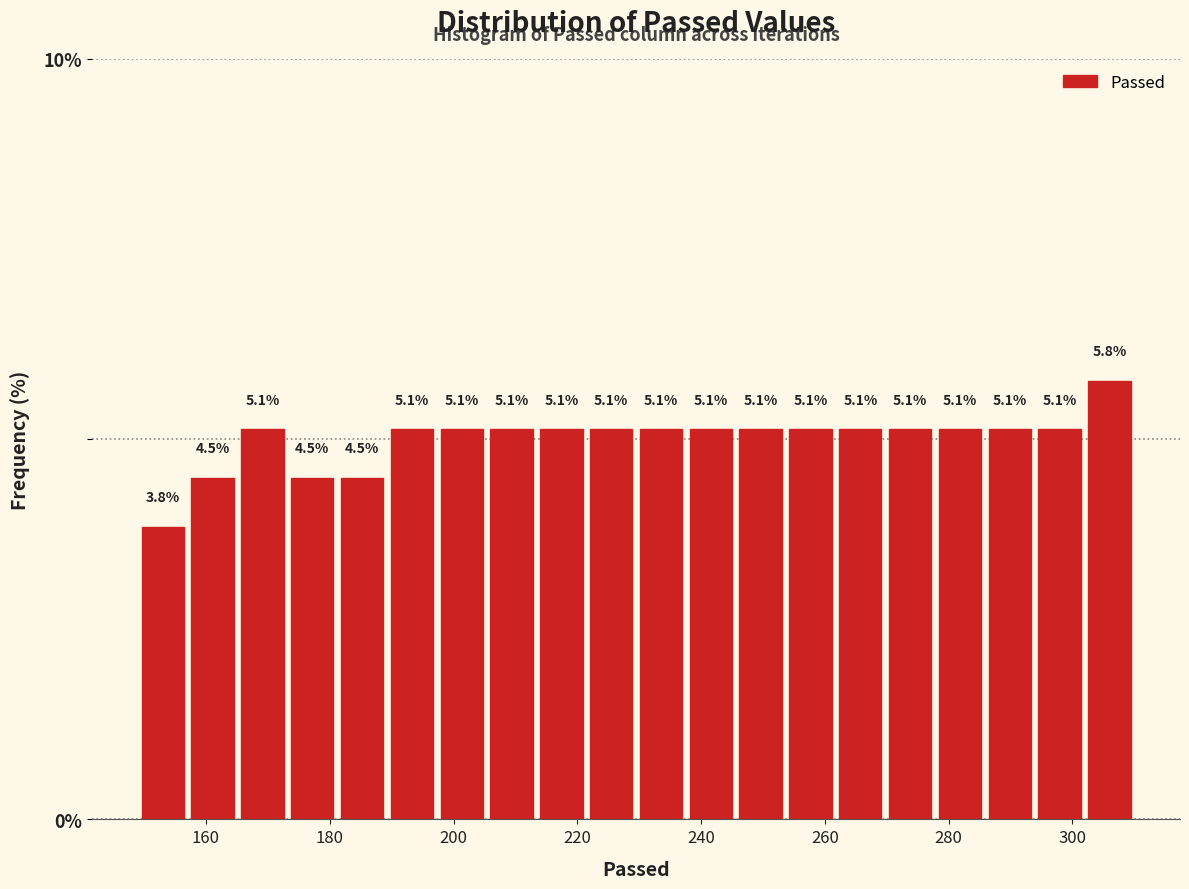

Reading left to right, list every bar in this chart as the range it spans on the x-axis followed by its height. The bar edges are not printed on the chart, so give them approximately, as read against the axis.

150 to 158: 3.8
158 to 166: 4.5
166 to 174: 5.1
174 to 182: 4.5
182 to 190: 4.5
190 to 198: 5.1
198 to 206: 5.1
206 to 214: 5.1
214 to 222: 5.1
222 to 230: 5.1
230 to 238: 5.1
238 to 246: 5.1
246 to 254: 5.1
254 to 262: 5.1
262 to 270: 5.1
270 to 278: 5.1
278 to 286: 5.1
286 to 294: 5.1
294 to 302: 5.1
302 to 310: 5.8